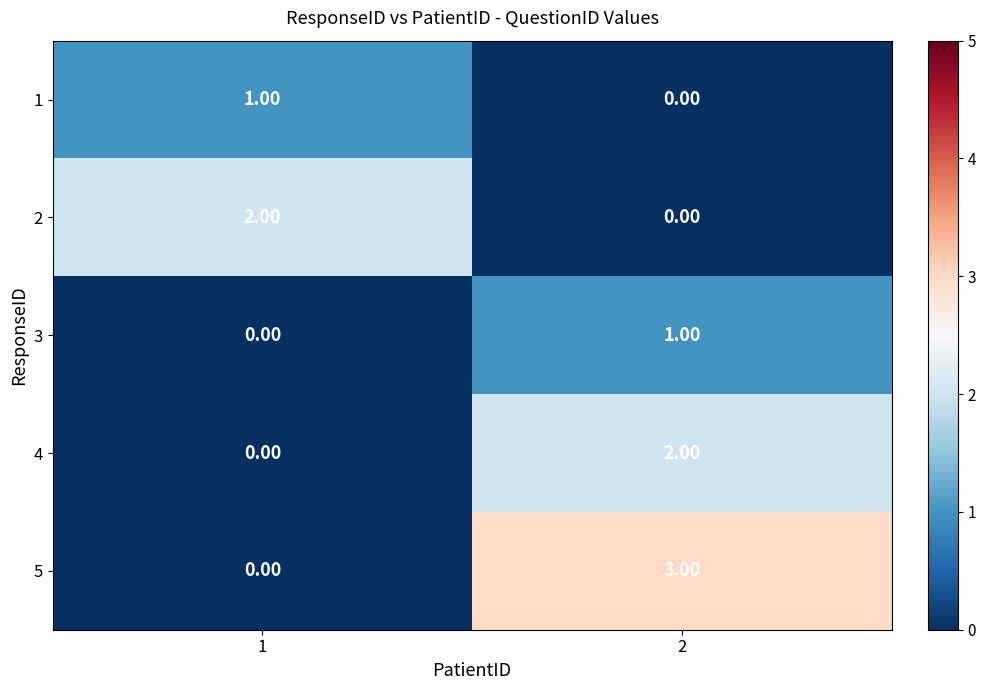

At which category does the chart reach its peak across all series?

2